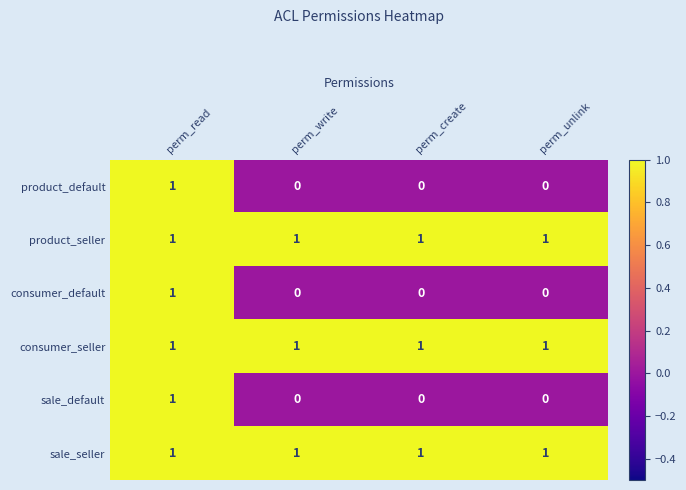

At how many categories does at least one series exceed 0?

4